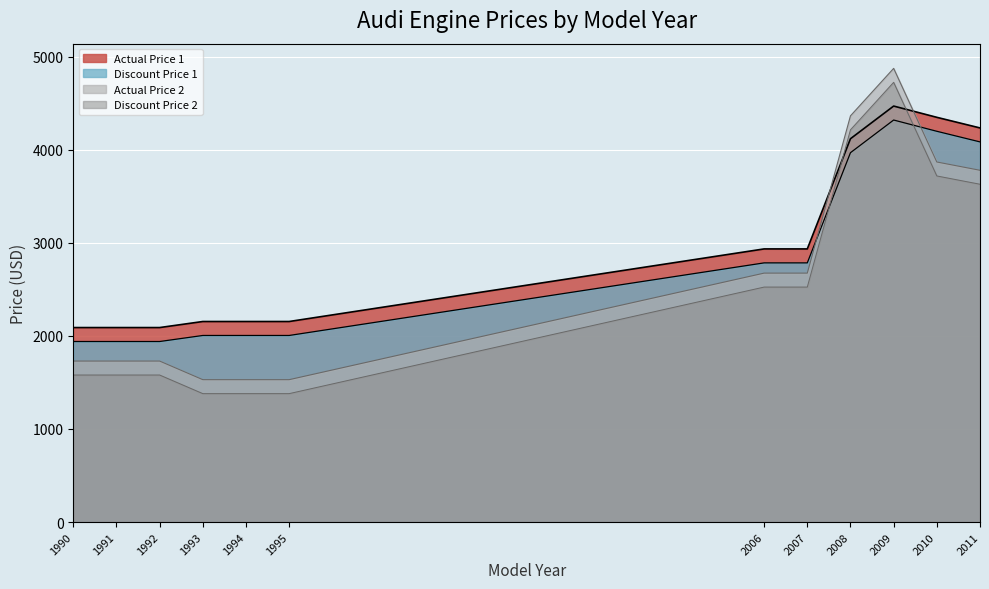

What is the lowest value of the Actual Price 1 series?

2090